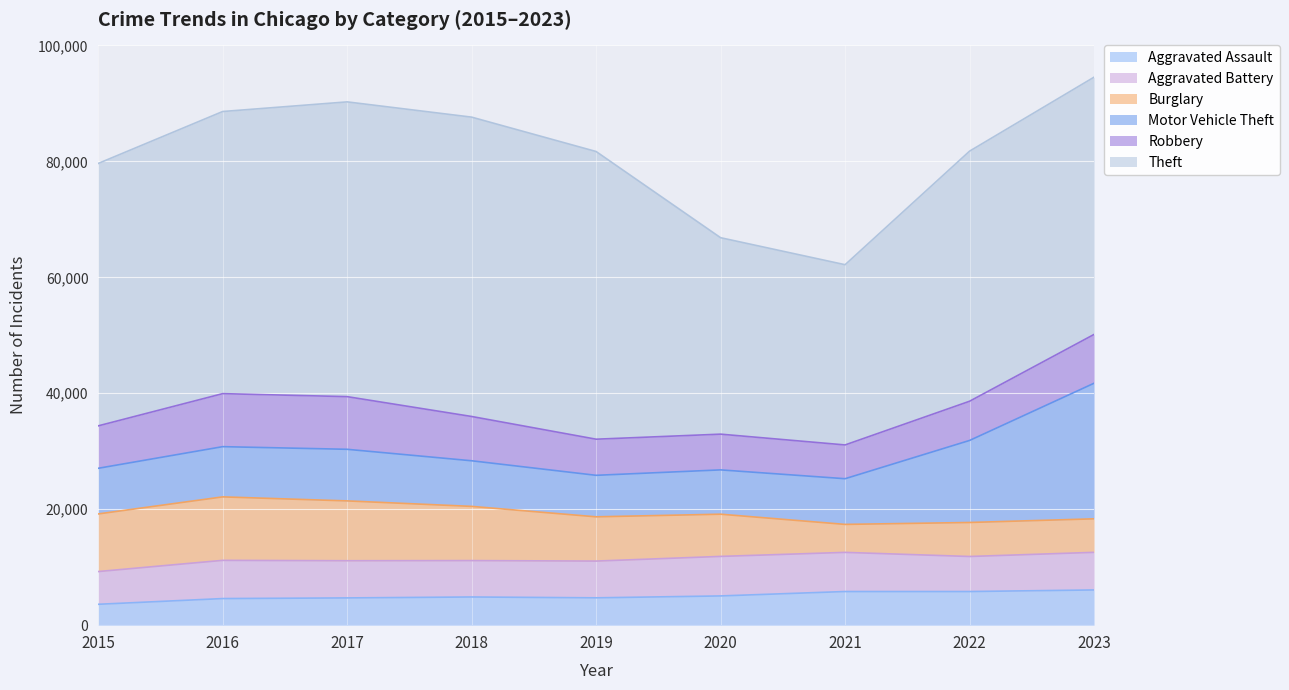

What is the difference between the maximum and second lowest values in the Burglary series?

5167